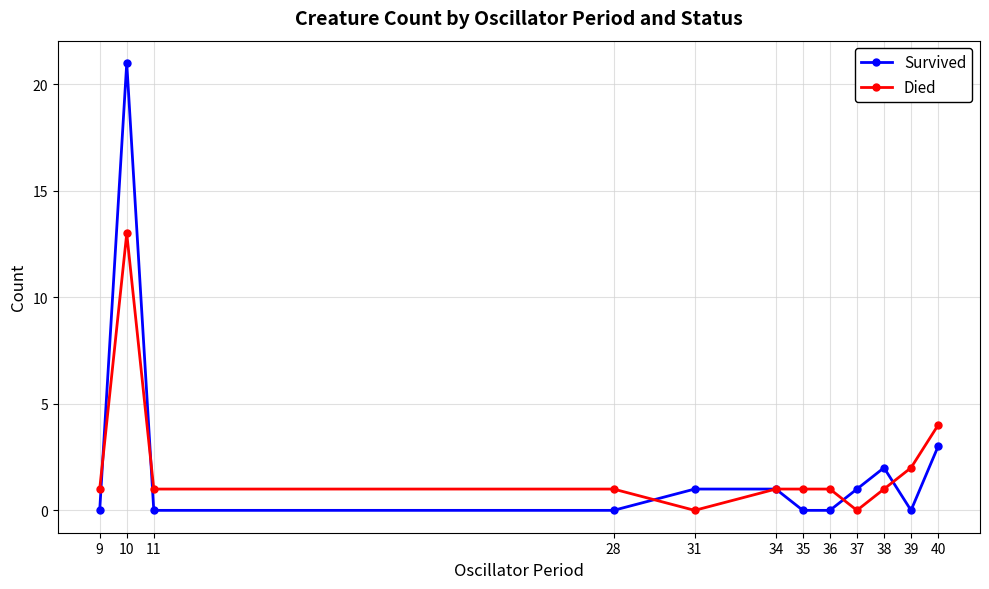

The value of Died at 31 is 8. True or false?

False